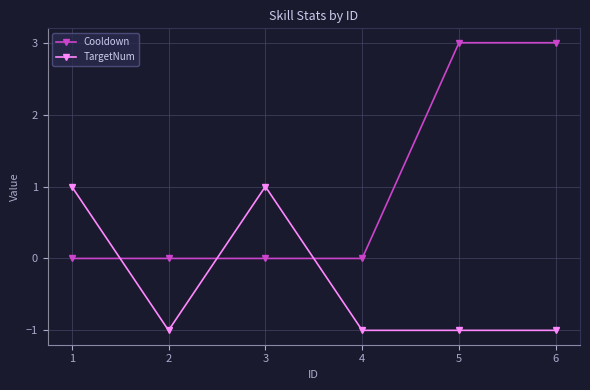

How many negative values does the TargetNum series have?

4